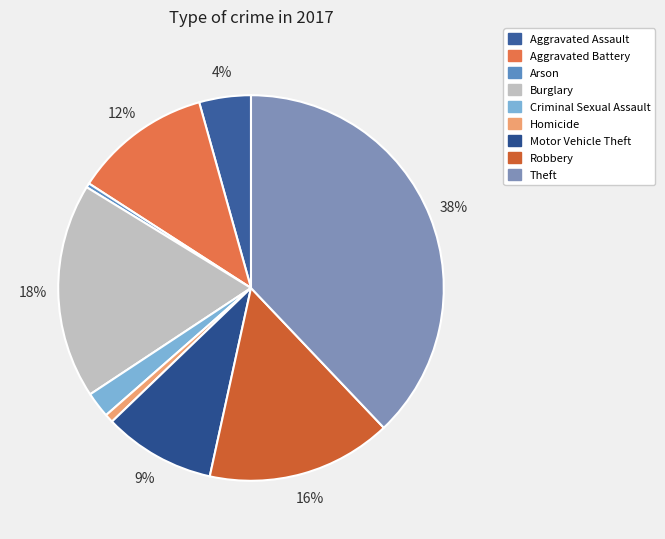

Count the number of slices in the pie.

9